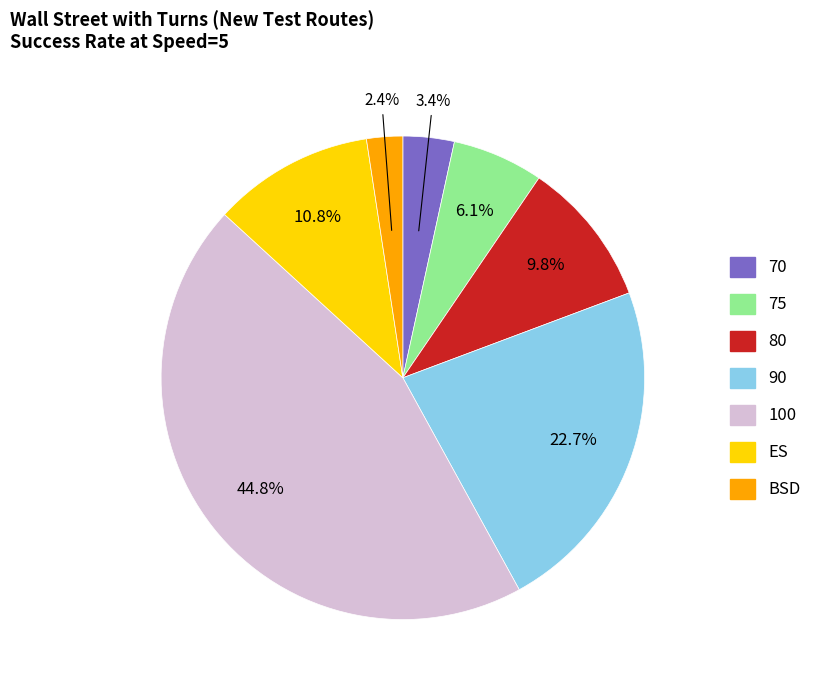

Is 70 the majority of the pie?

No